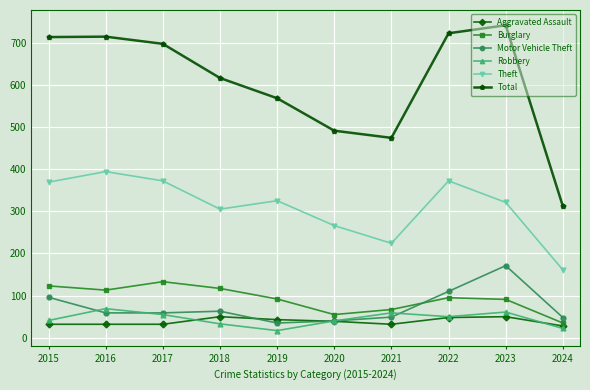

The value of Theft at 2017 is 372. True or false?

True